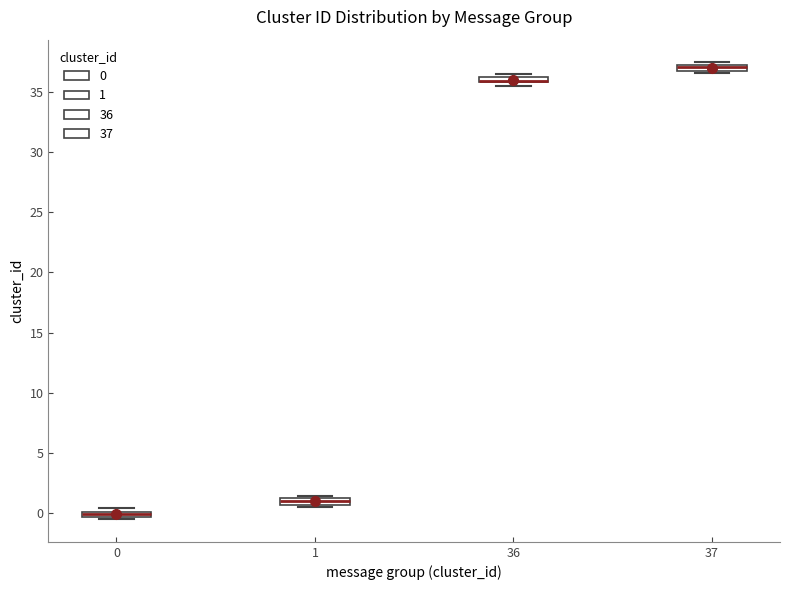

Where is the upper edge of the box at x = 1 on the y-axis? The values are not printed on the chart, so give them approximately, as read against the axis.

1.5